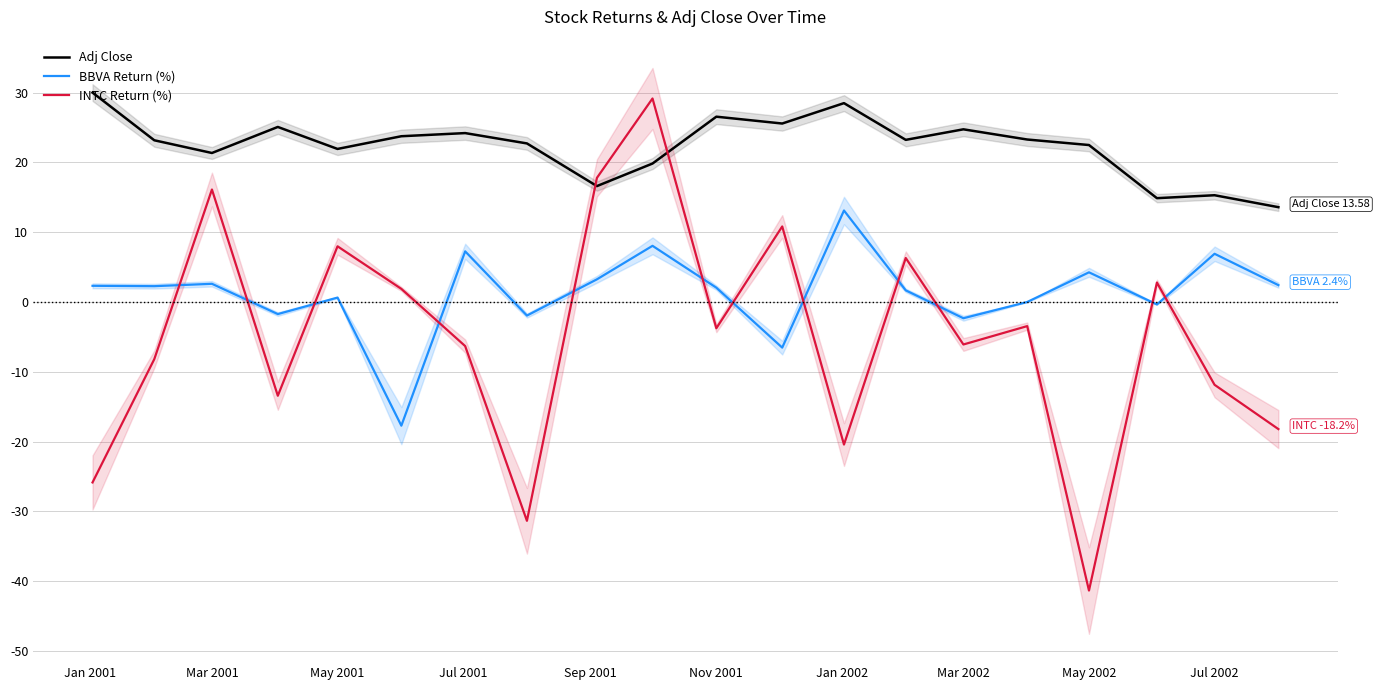

Reading left to right, list all the values displayed in this chart.

Adj Close: 30.0	23.2	21.3	25.1	21.9	23.7	24.2	22.7	16.6	19.8	26.5	25.6	28.5	23.2	24.7	23.3	22.5	14.9	15.3	13.6
BBVA Return (%): 2.3	2.3	2.6	-1.7	0.6	-17.7	7.3	-1.9	3.2	8.0	2.1	-6.5	13.1	1.7	-2.3	0.0	4.2	-0.4	6.9	2.4
INTC Return (%): -25.8	-8.2	16.1	-13.4	8.0	1.9	-6.3	-31.3	17.8	29.1	-3.8	10.8	-20.4	6.3	-6.1	-3.5	-41.3	2.8	-11.9	-18.2